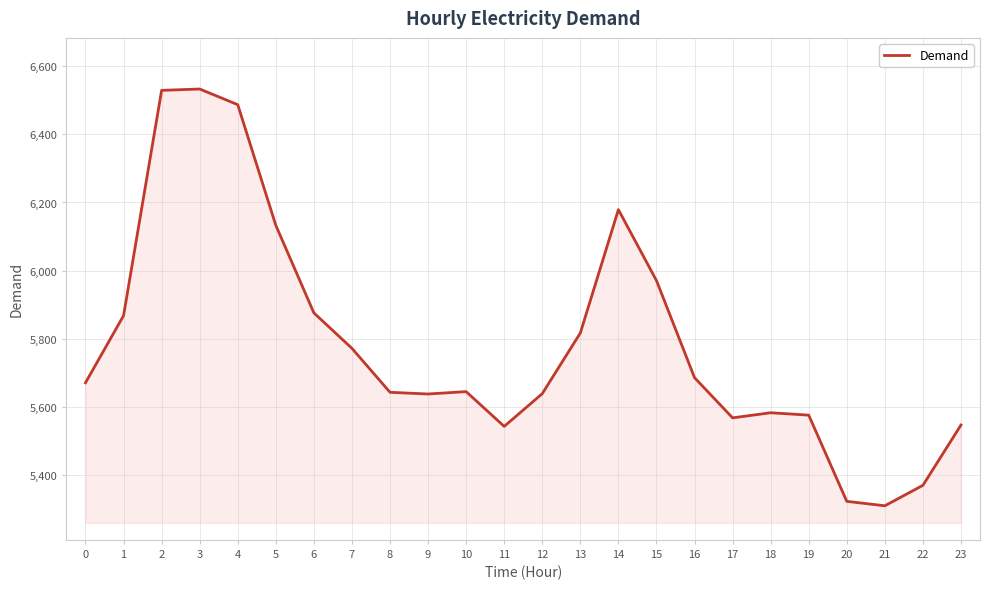

The value at 16 is 1410. True or false?

False